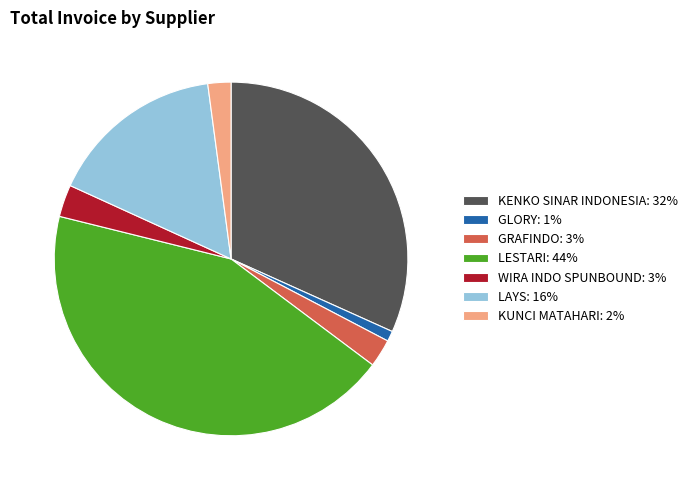

Is the sum of GRAFINDO: 3% and KENKO SINAR INDONESIA: 32% greater than half?

No